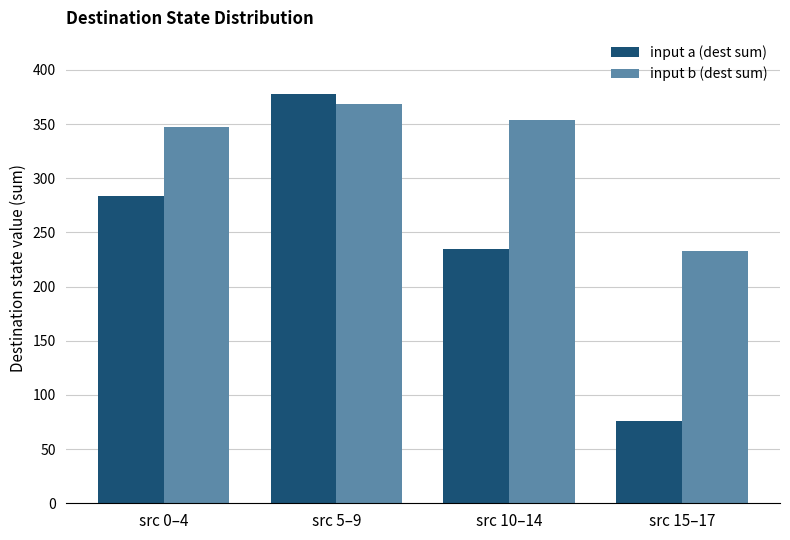

At how many categories does at least one series exceed 304?

3